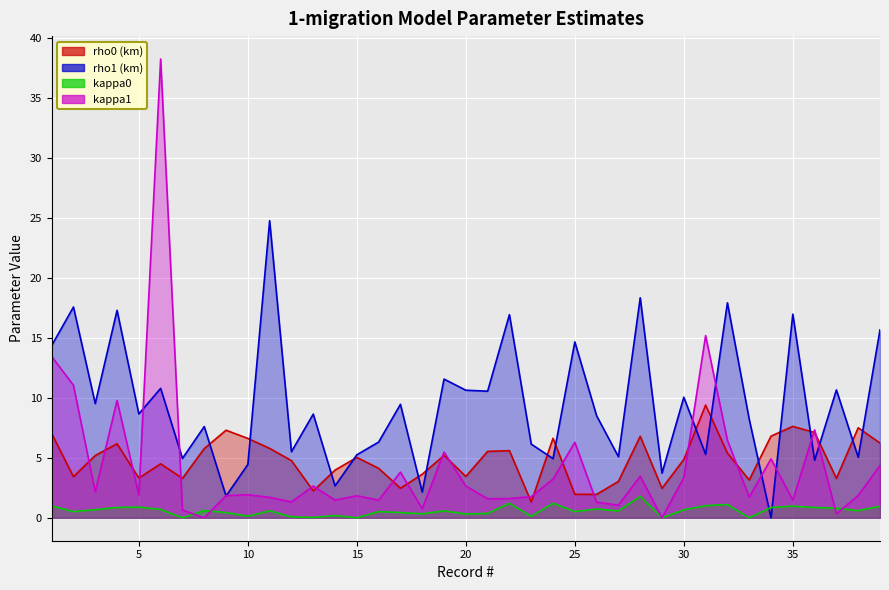

At which category is the sum across all series the highest?

6